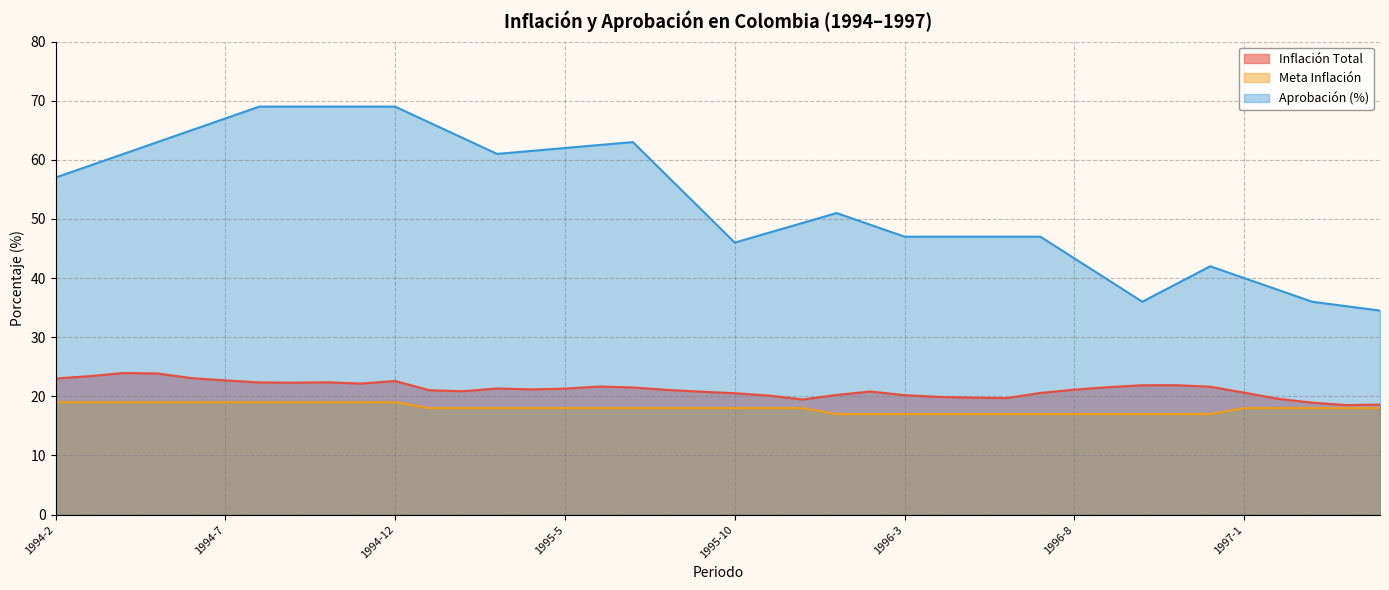

True or false: Meta Inflación has a value of 19.0 at 1994-5.

True